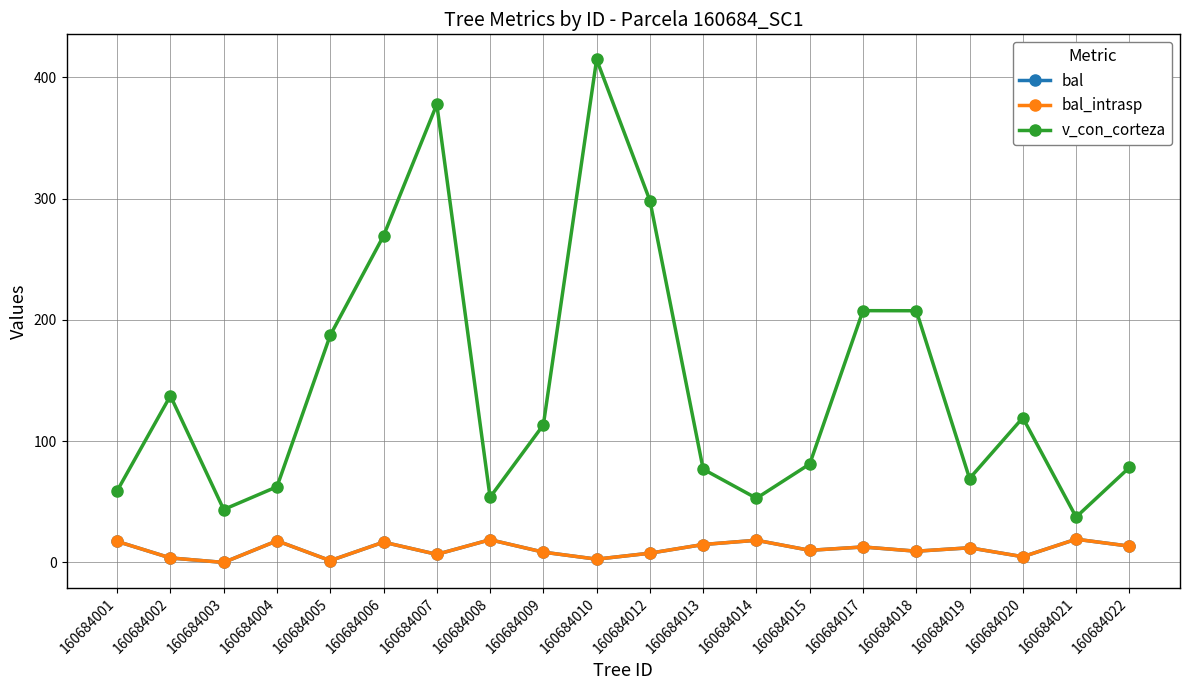

Does the chart have visible grid lines?

Yes